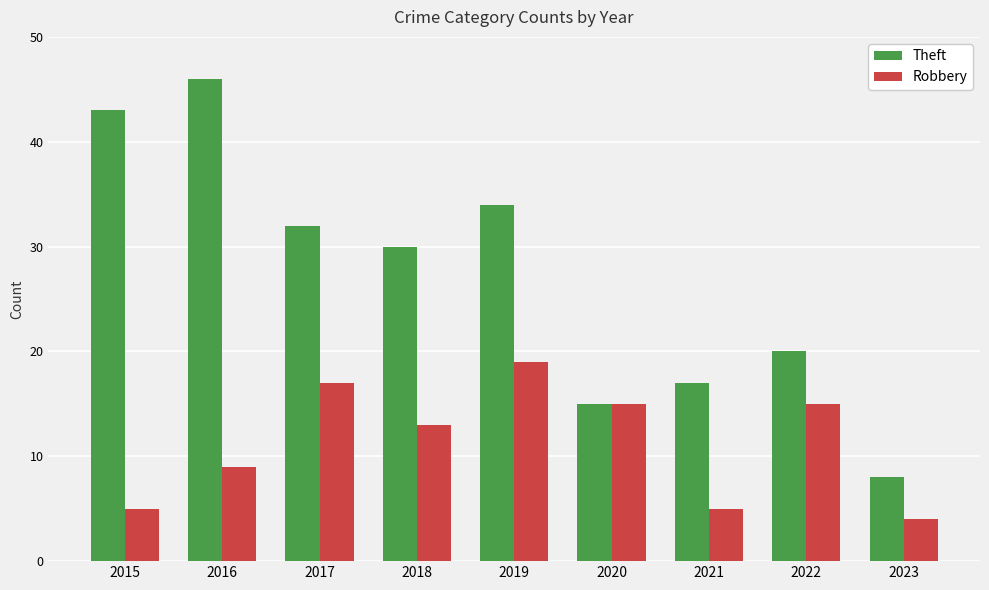

The value of Theft at 2021 is 30. True or false?

False